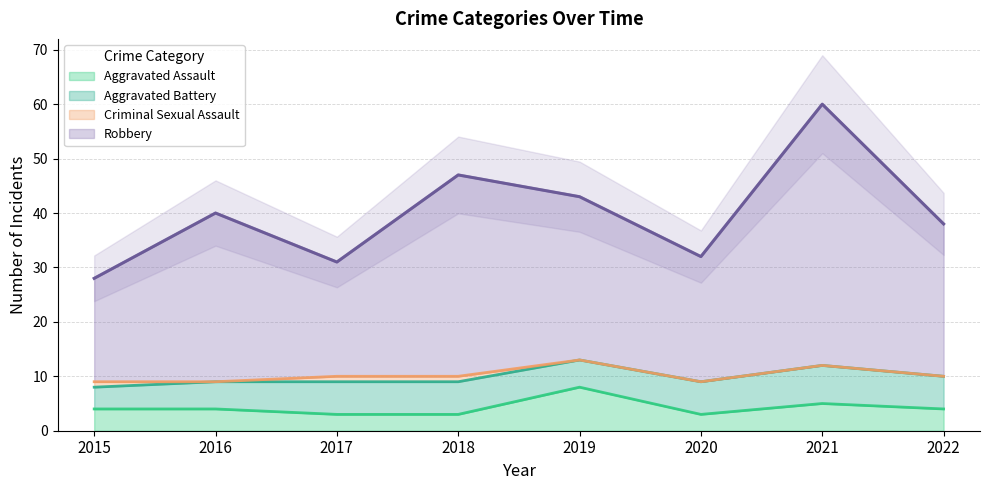

True or false: Aggravated Assault and Robbery cross at least once.

False